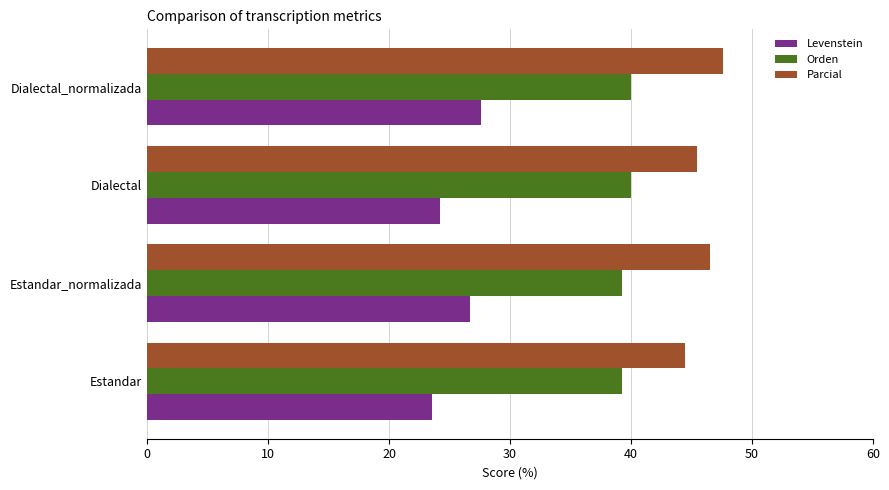

The Levenstein series shows 23.5 at Estandar. True or false?

True